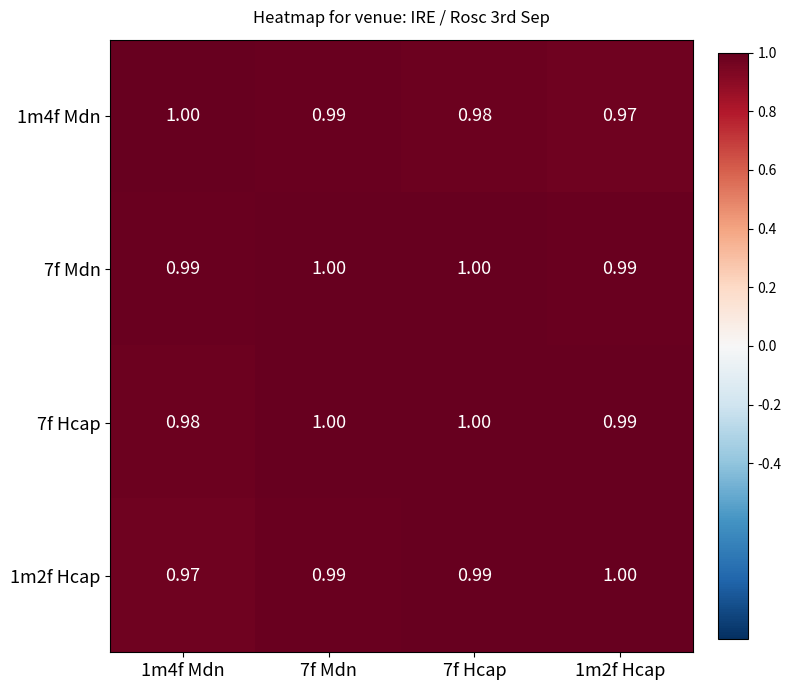

What is the smallest value displayed?

1.0